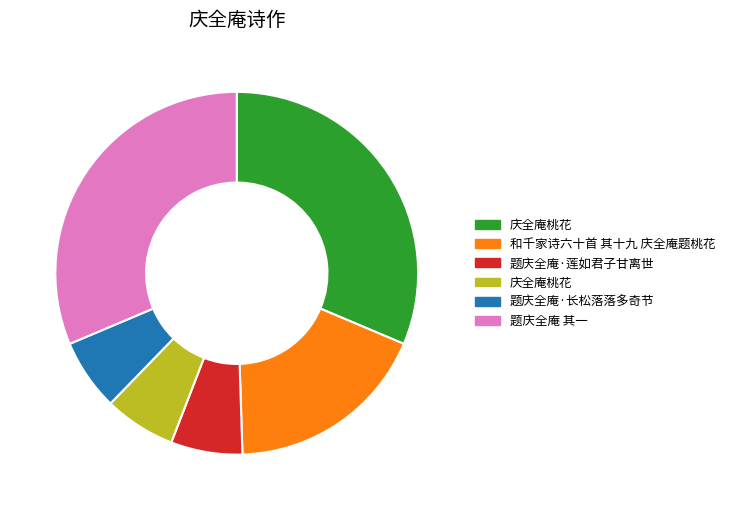

Is there any slice that represents more than half of the pie?

No